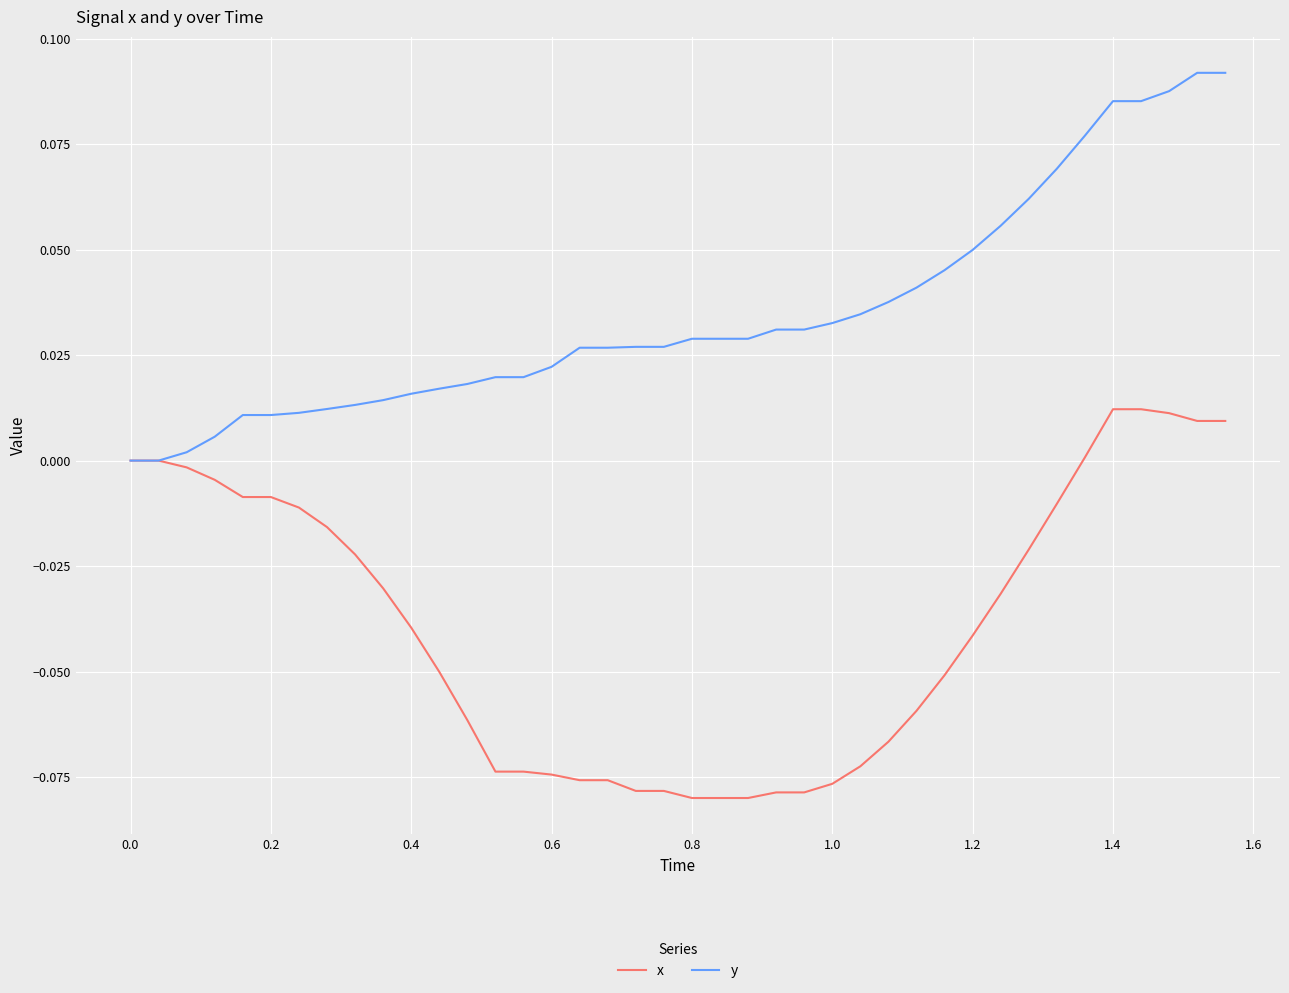

List the series in order of their peak value, lowest first.

x, y